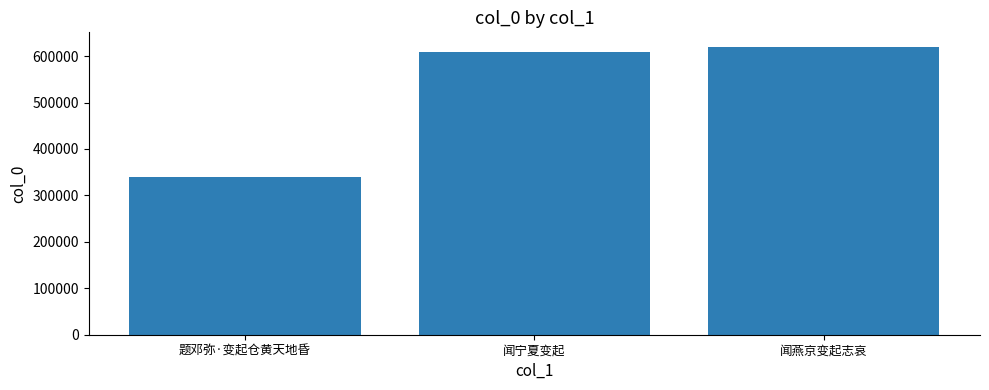

Reading right to left, list all the values displayed in this chart.

620081	608583	338559